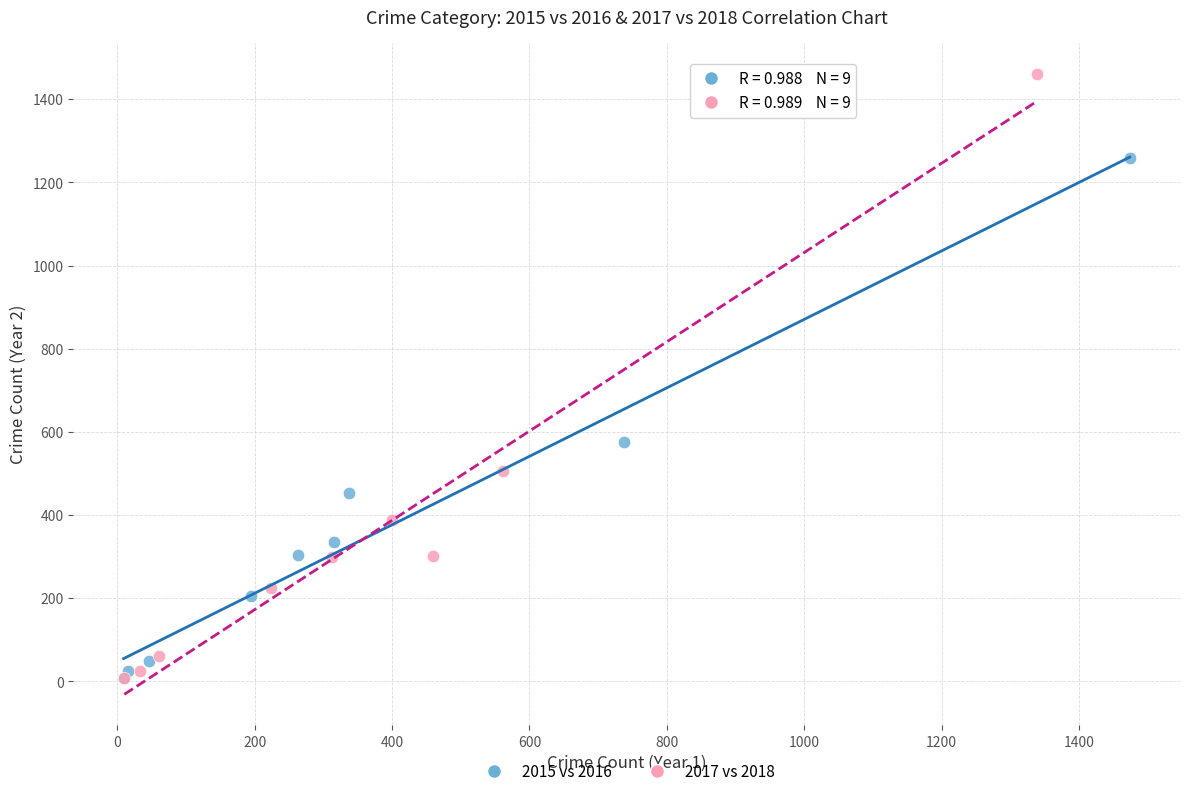

Which series reaches the maximum Y coordinate?

2017 vs 2018